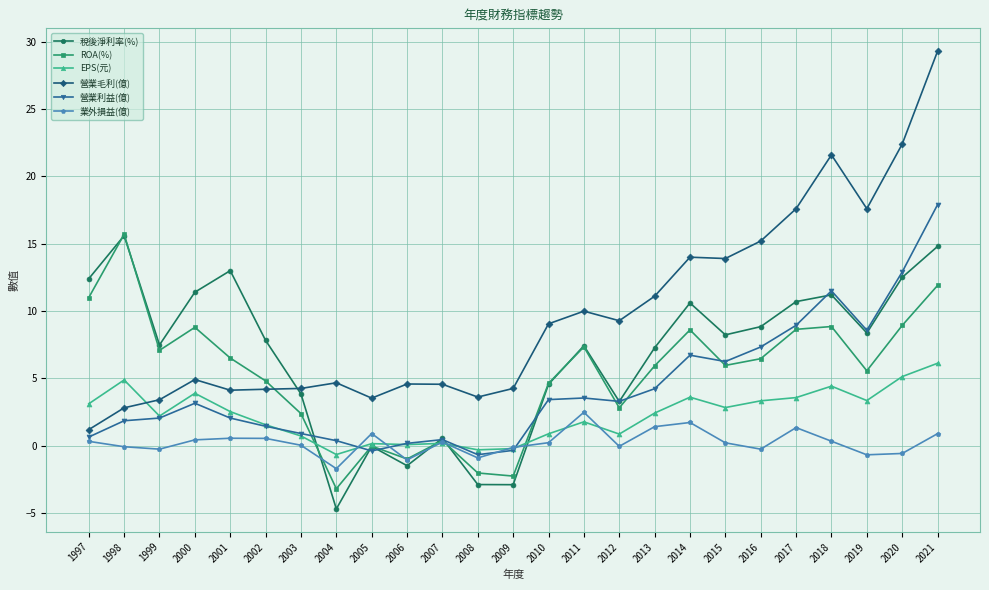

Is the value of 營業利益(億) at 2005 greater than the value of 營業毛利(億) at 2002?

No